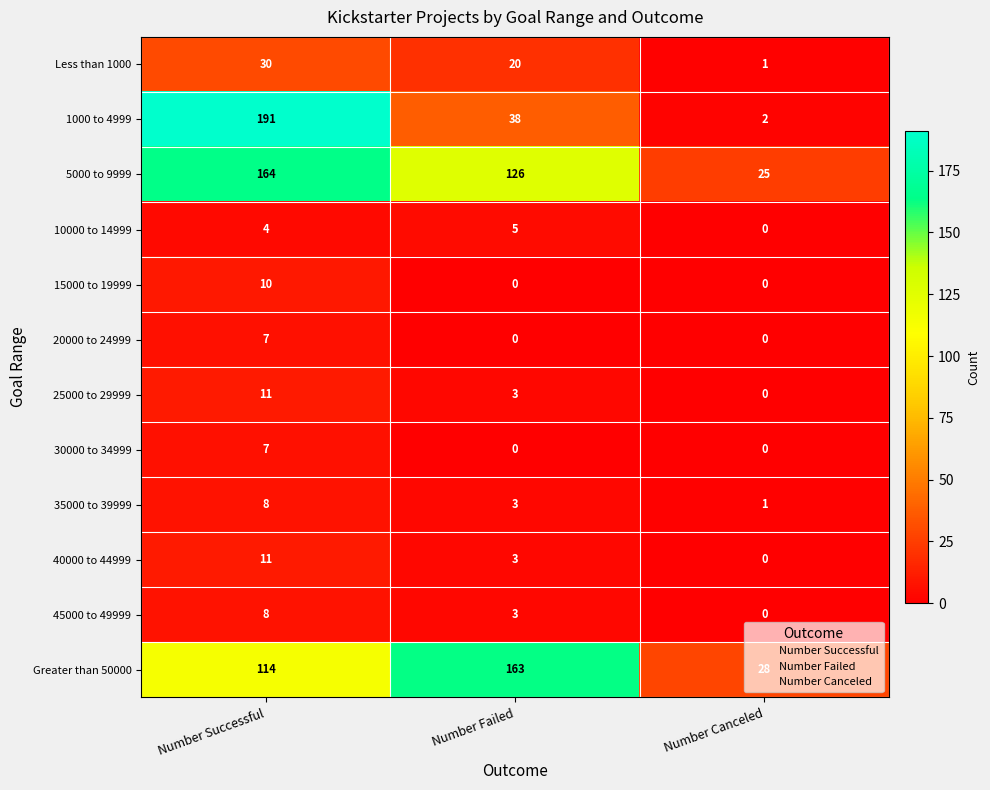

Which category has the highest value in the 30000 to 34999 series?

Number Successful